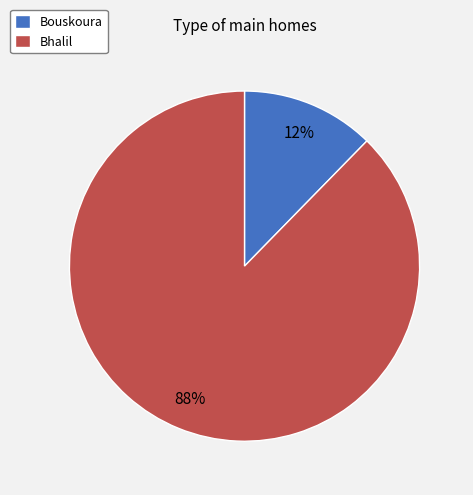

True or false: Bouskoura accounts for 12% of the total.

True